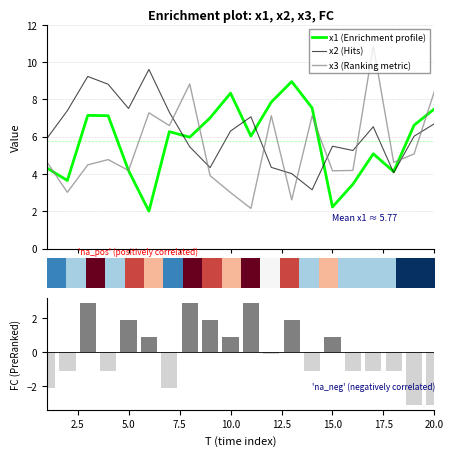

What is the minimum value for x1 (Enrichment profile)?

2.0